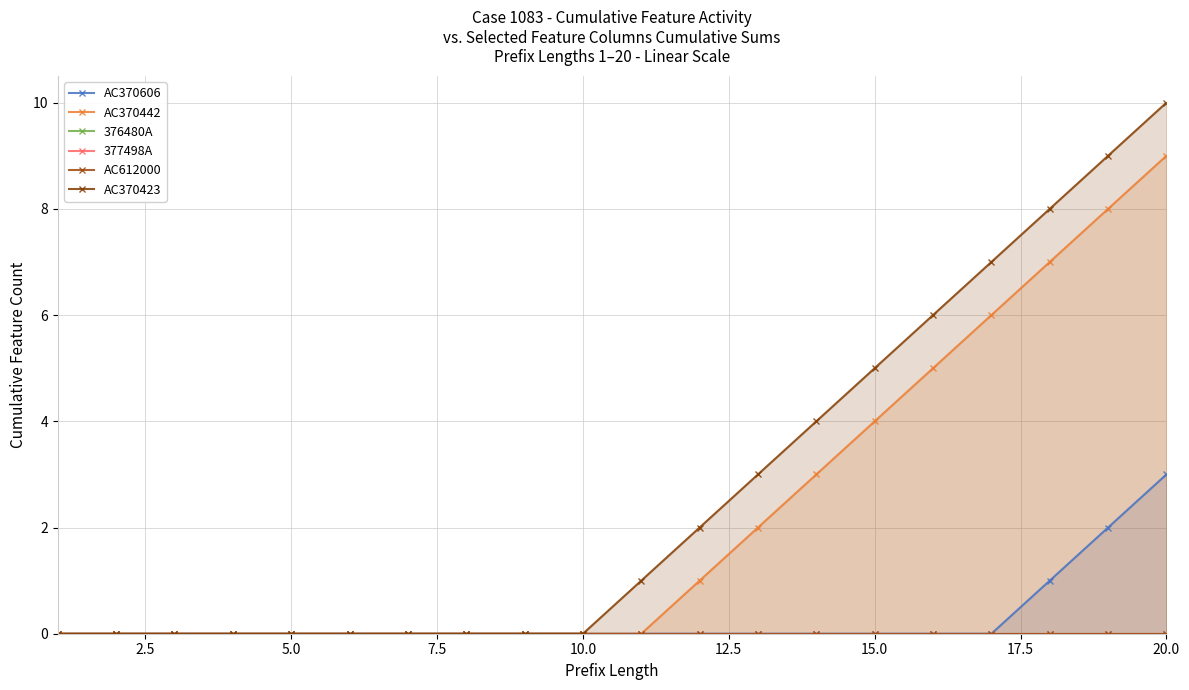

What is the approximate value of AC370442 at 15.0?

4